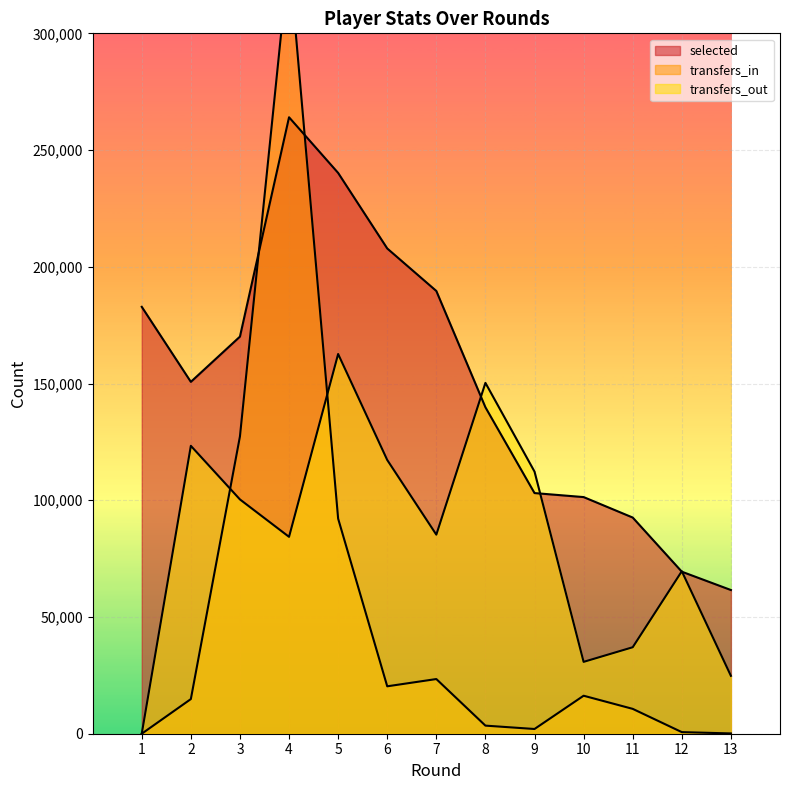

List the series in order of their overall mean, highest first.

selected, transfers_out, transfers_in